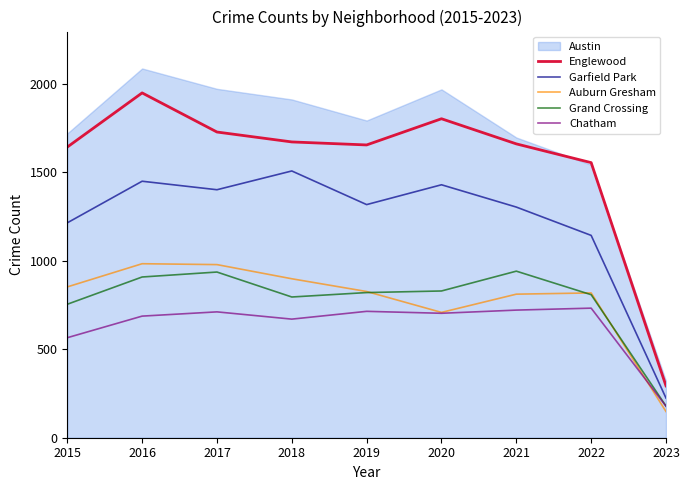

How many categories are shown in the chart?

9